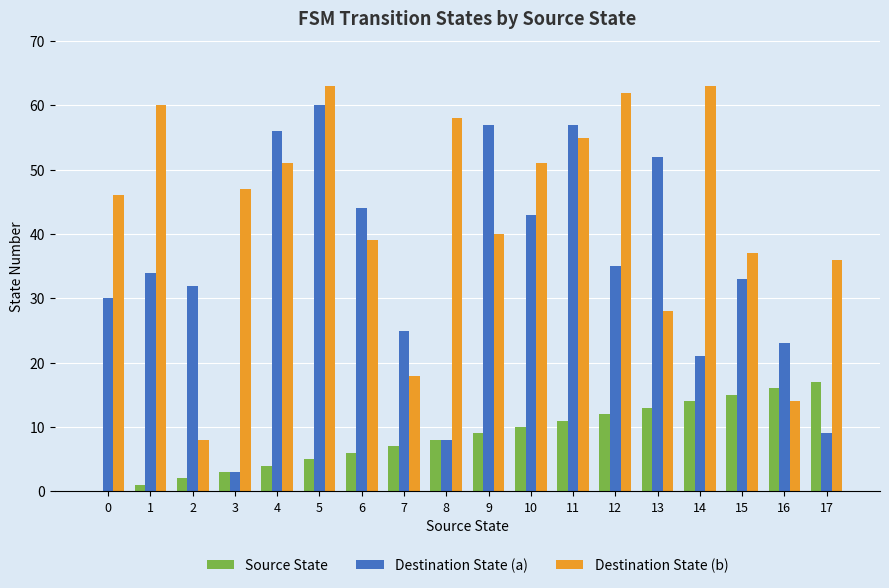

Does the chart contain stacked bars?

No